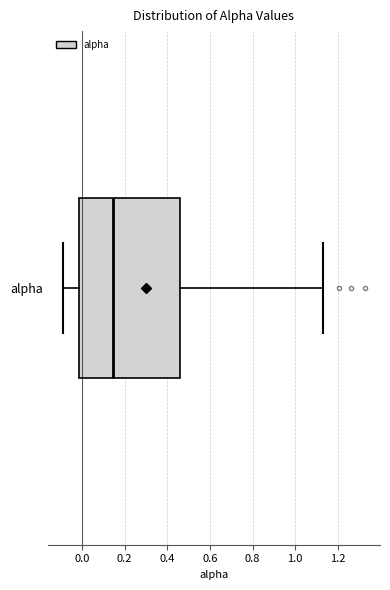

Read this box plot against the x-axis: the position of the median line, the range covered by the box, and the ends of both whiskers. The values are not printed on the chart, so give them approximately, as read against the axis.

median 0.14, box -0.02 to 0.46, whiskers -0.10 to 1.14